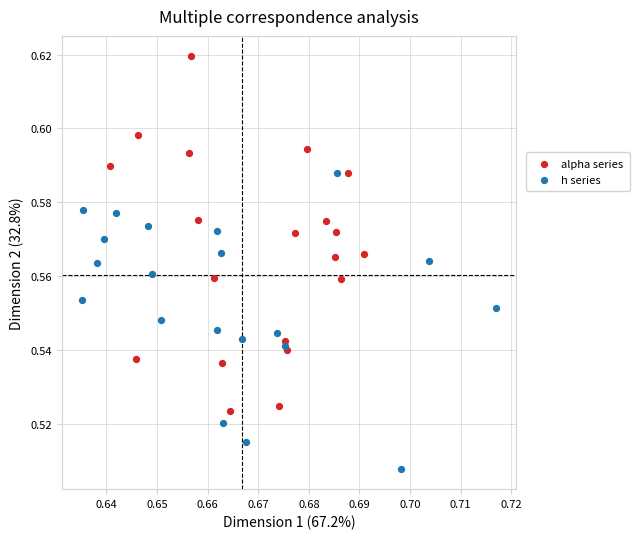

Which series reaches the maximum Y coordinate?

alpha series